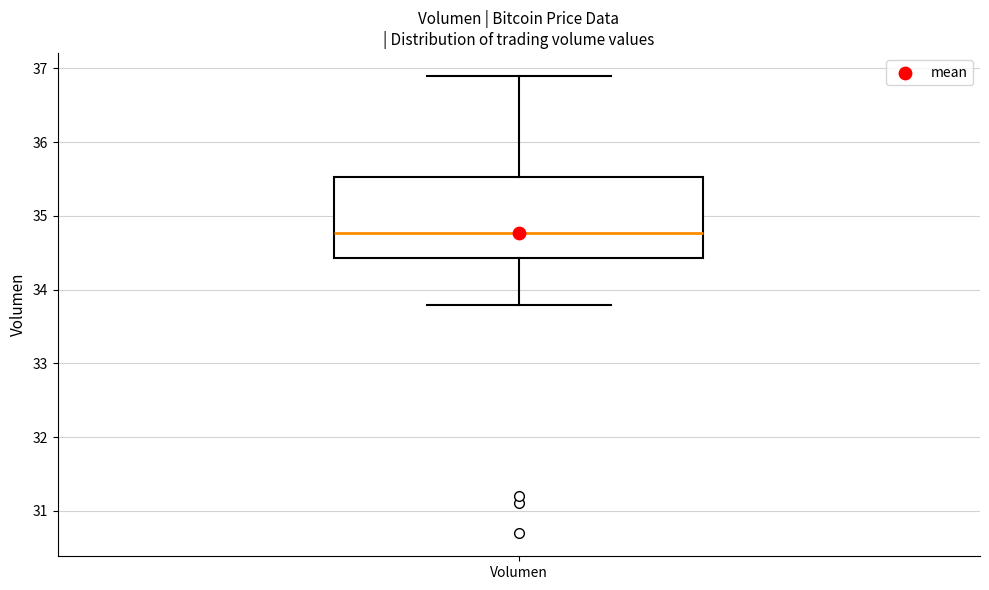

Where does the median line of the box for Volumen sit on the y-axis? The values are not printed on the chart, so give them approximately, as read against the axis.

34.8